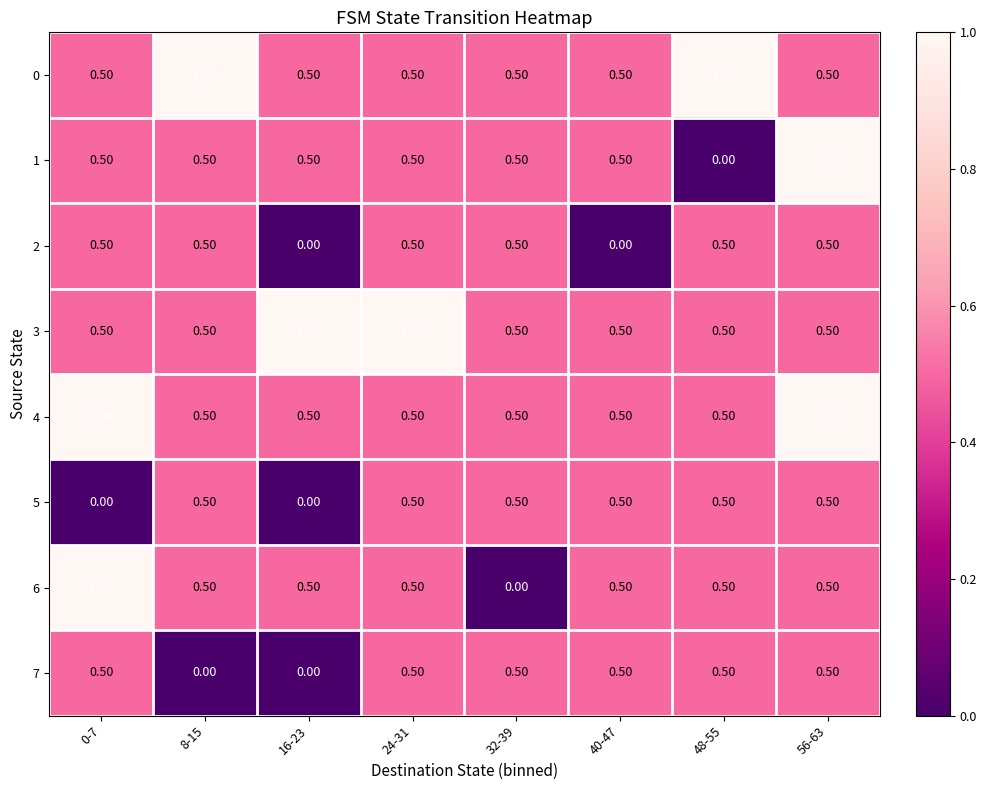

What is the total value across all series at 24-31?

4.5